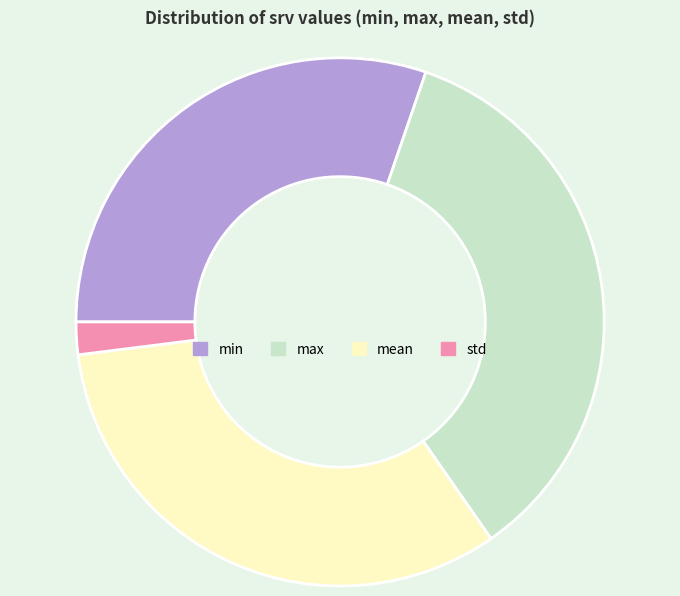

Which slice is the smallest?

std